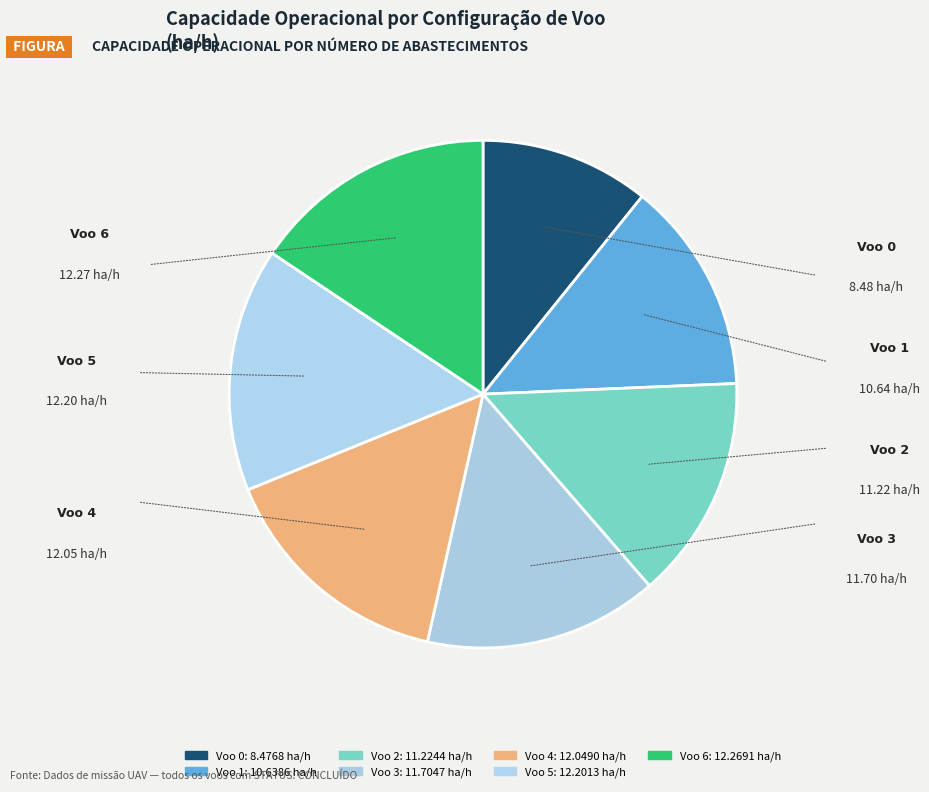

What is the smallest slice in the pie chart?

Voo 0